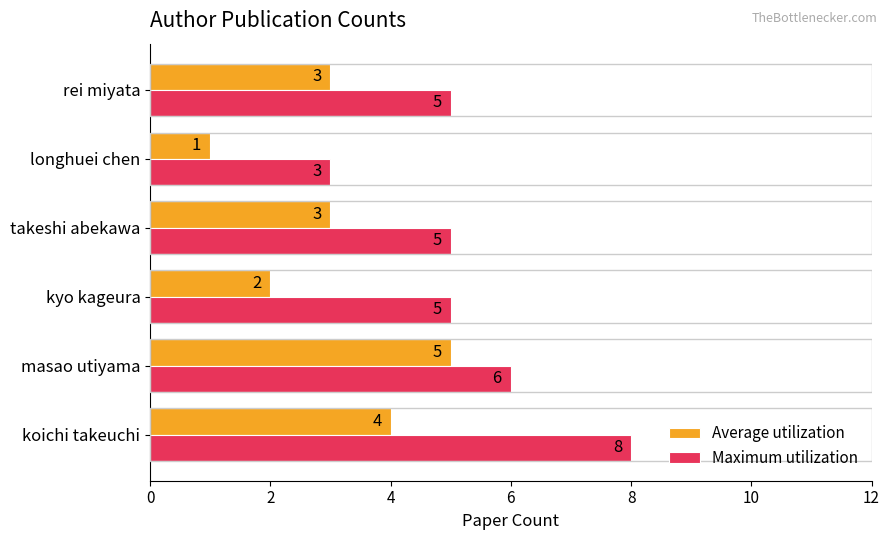

How many series are shown in this chart?

2